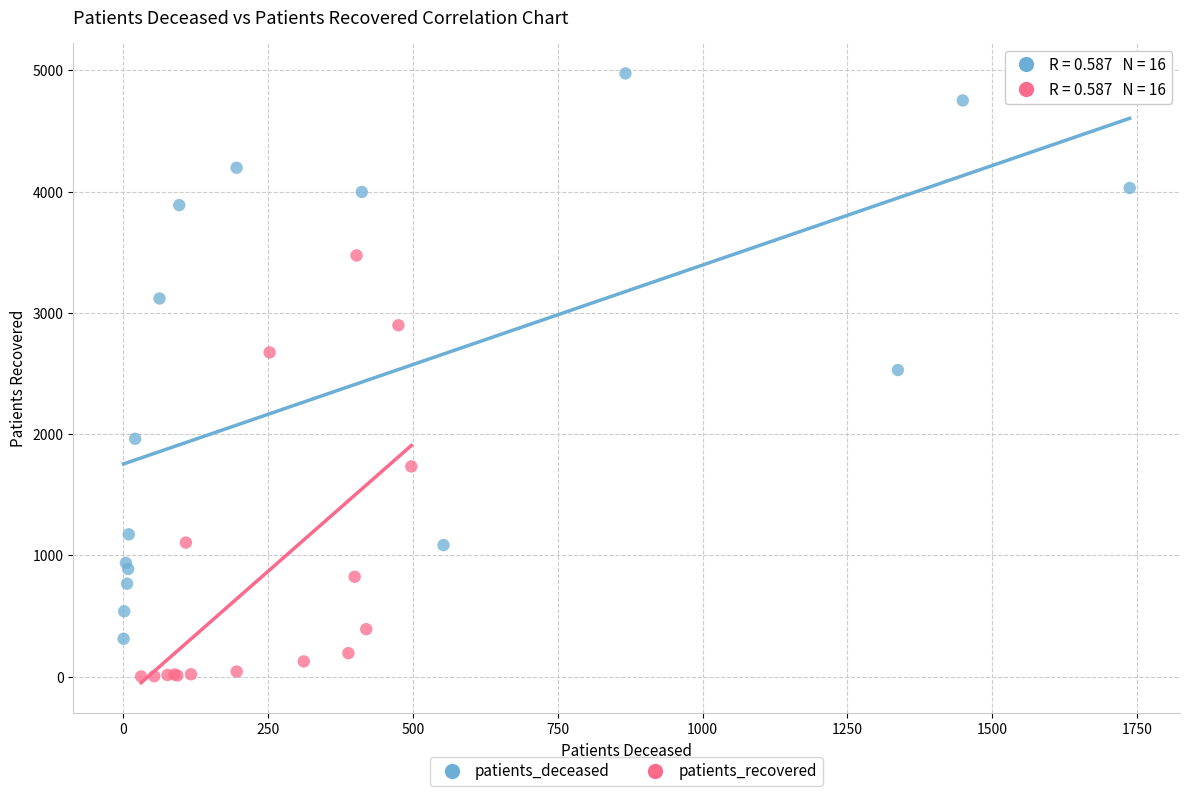

Which series contains the highest Y value?

patients_deceased